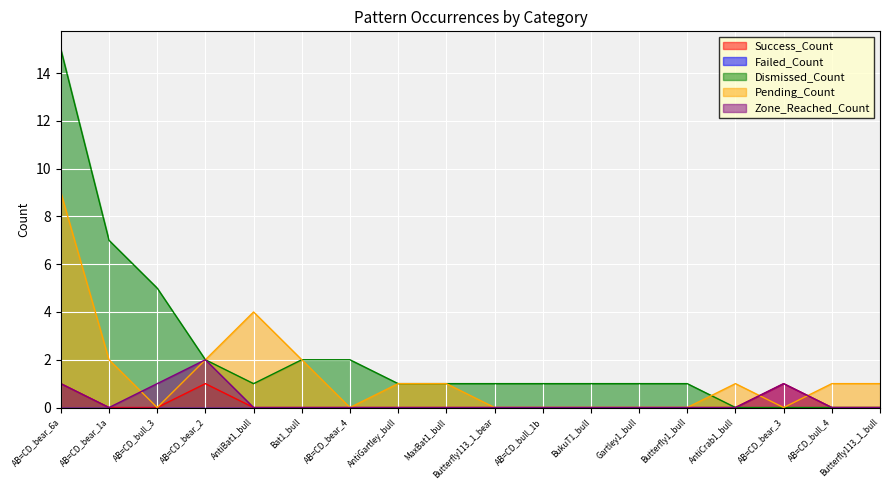

True or false: Zone_Reached_Count has a value of 0 at AB=CD_bull_1b.

True